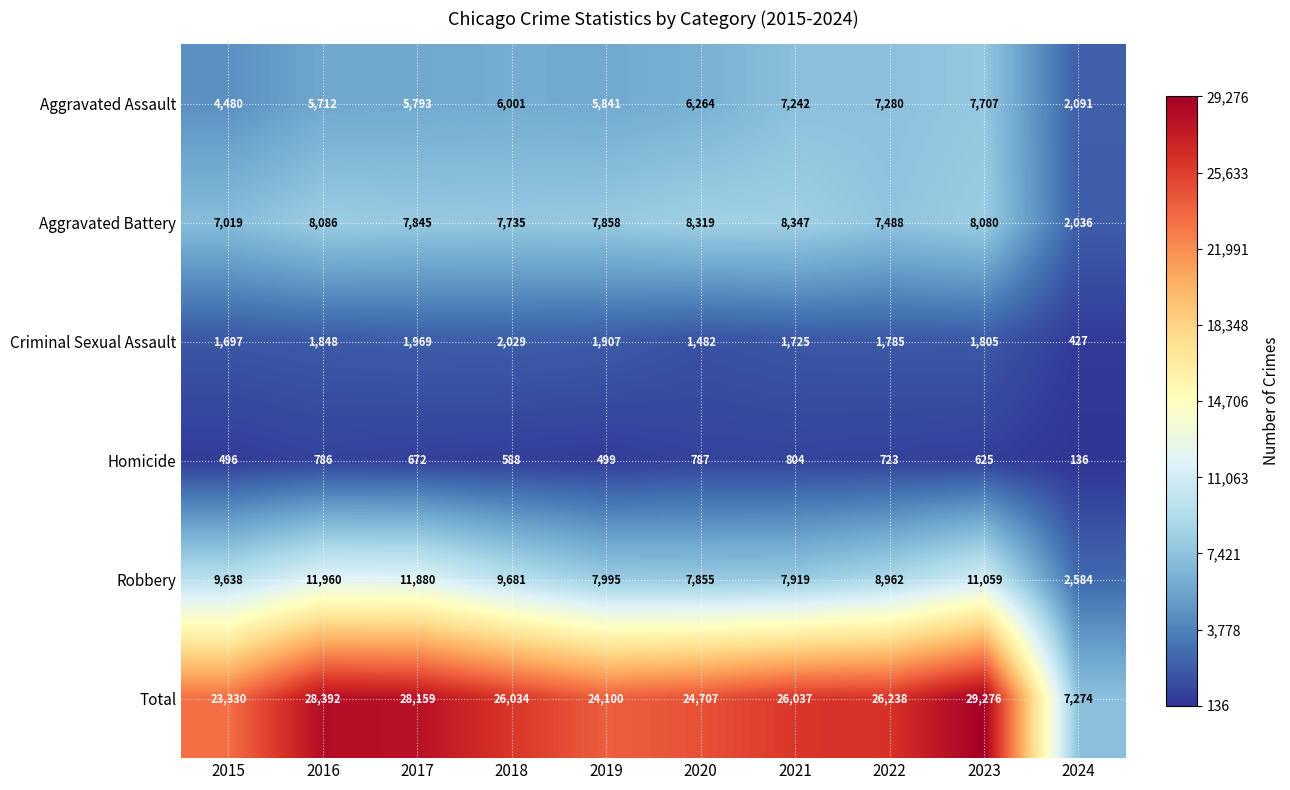

What is the sum of the Homicide values at 2021 and 2023?

1429